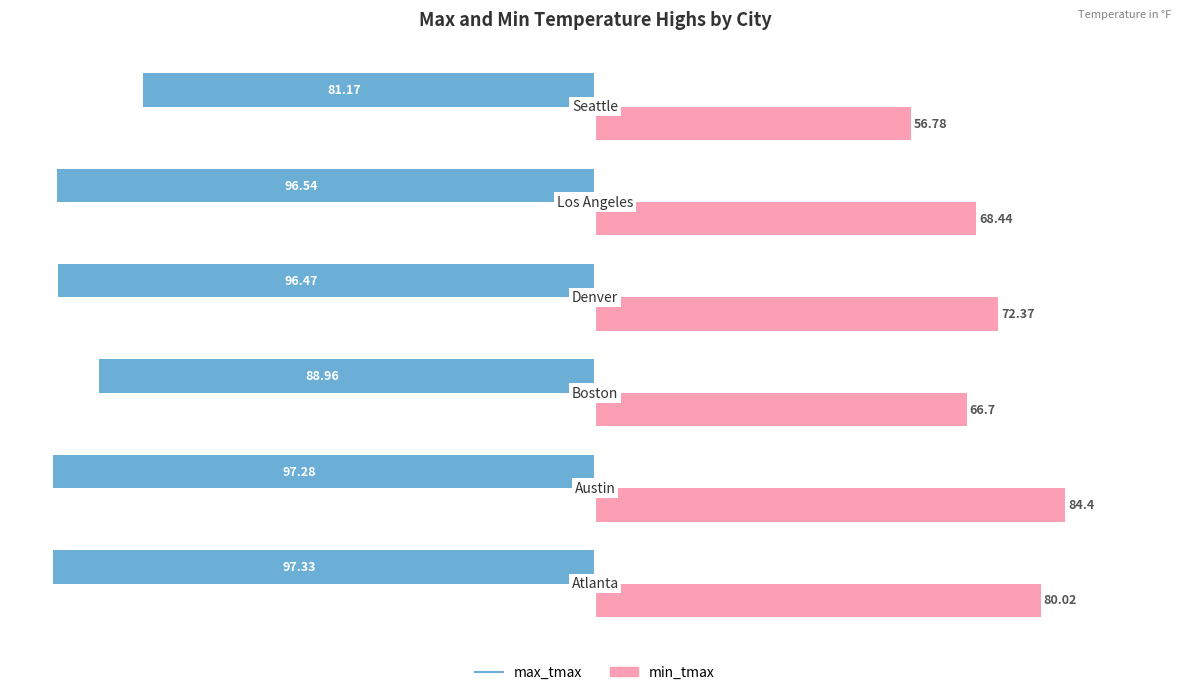

List the series in order of their overall mean, highest first.

min_tmax, max_tmax